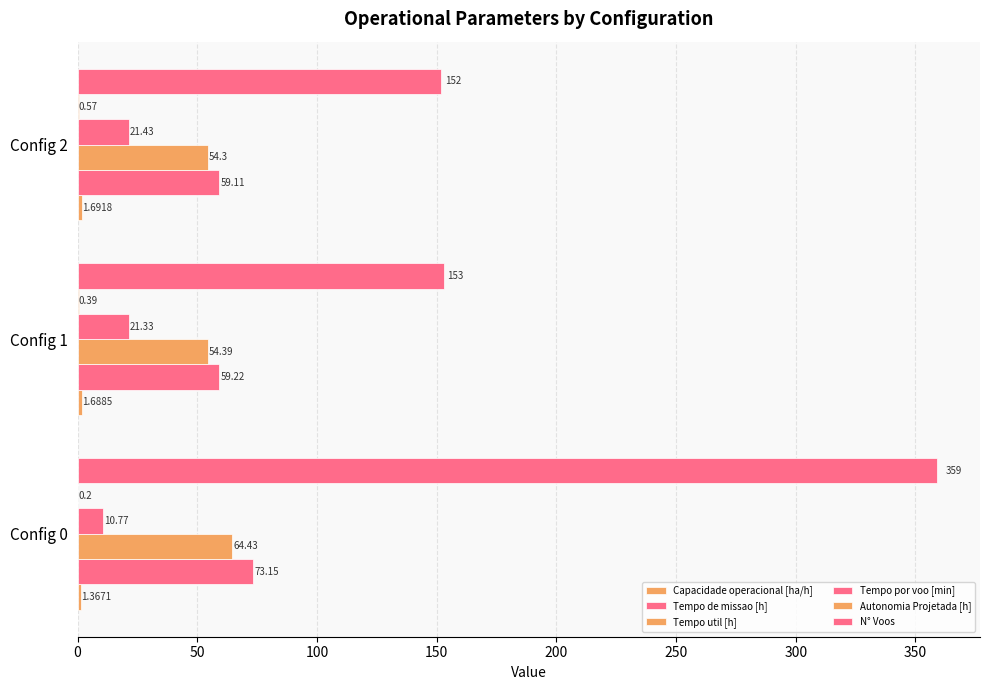

Reading left to right, transcribe all the data shown in this chart.

Capacidade operacional [ha/h]: 1.4	1.7	1.7
Tempo de missao [h]: 73.2	59.2	59.1
Tempo util [h]: 64.4	54.4	54.3
Tempo por voo [min]: 10.8	21.3	21.4
Autonomia Projetada [h]: 0.2	0.4	0.6
N° Voos: 359.0	153.0	152.0